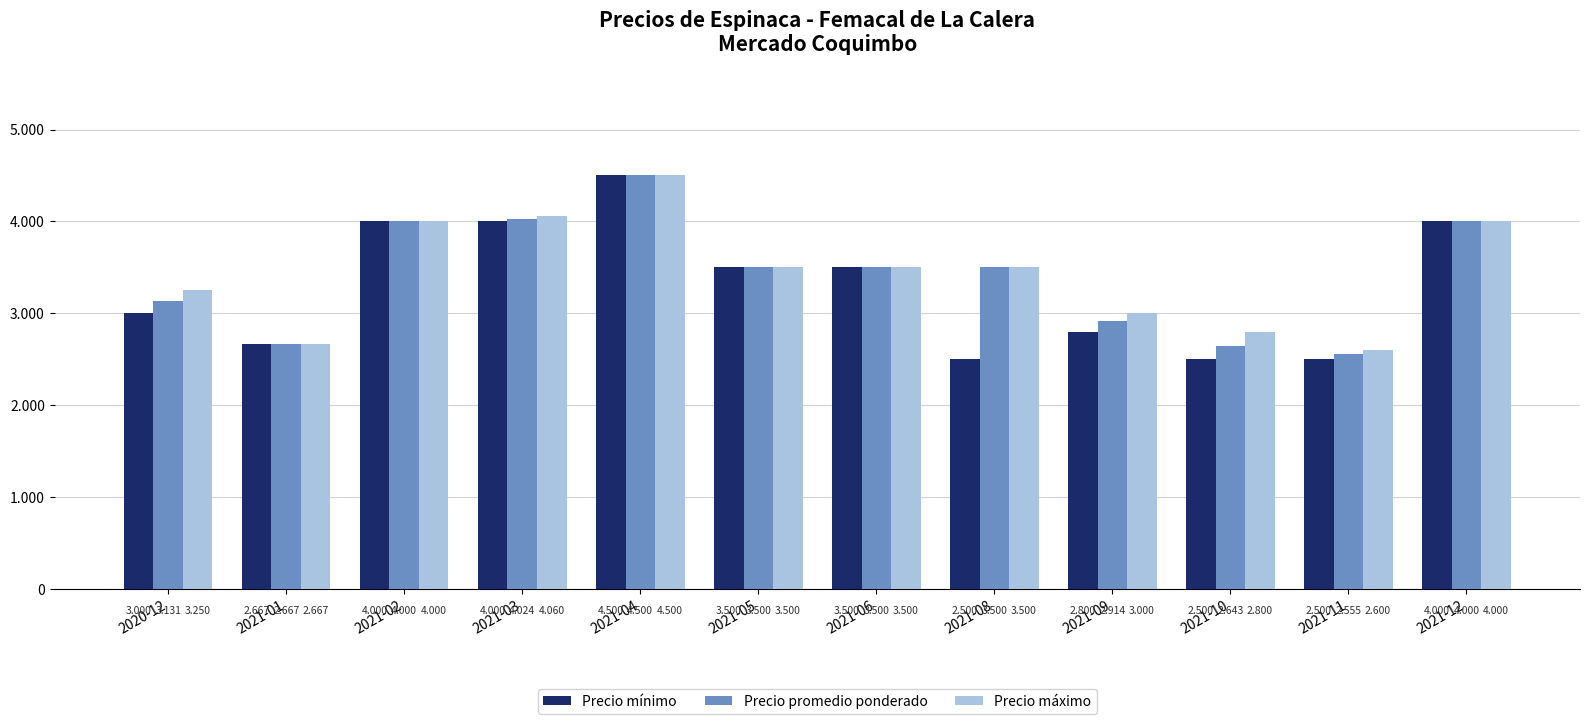

Which has a higher value, 2020-12 or 2021-08?

2020-12